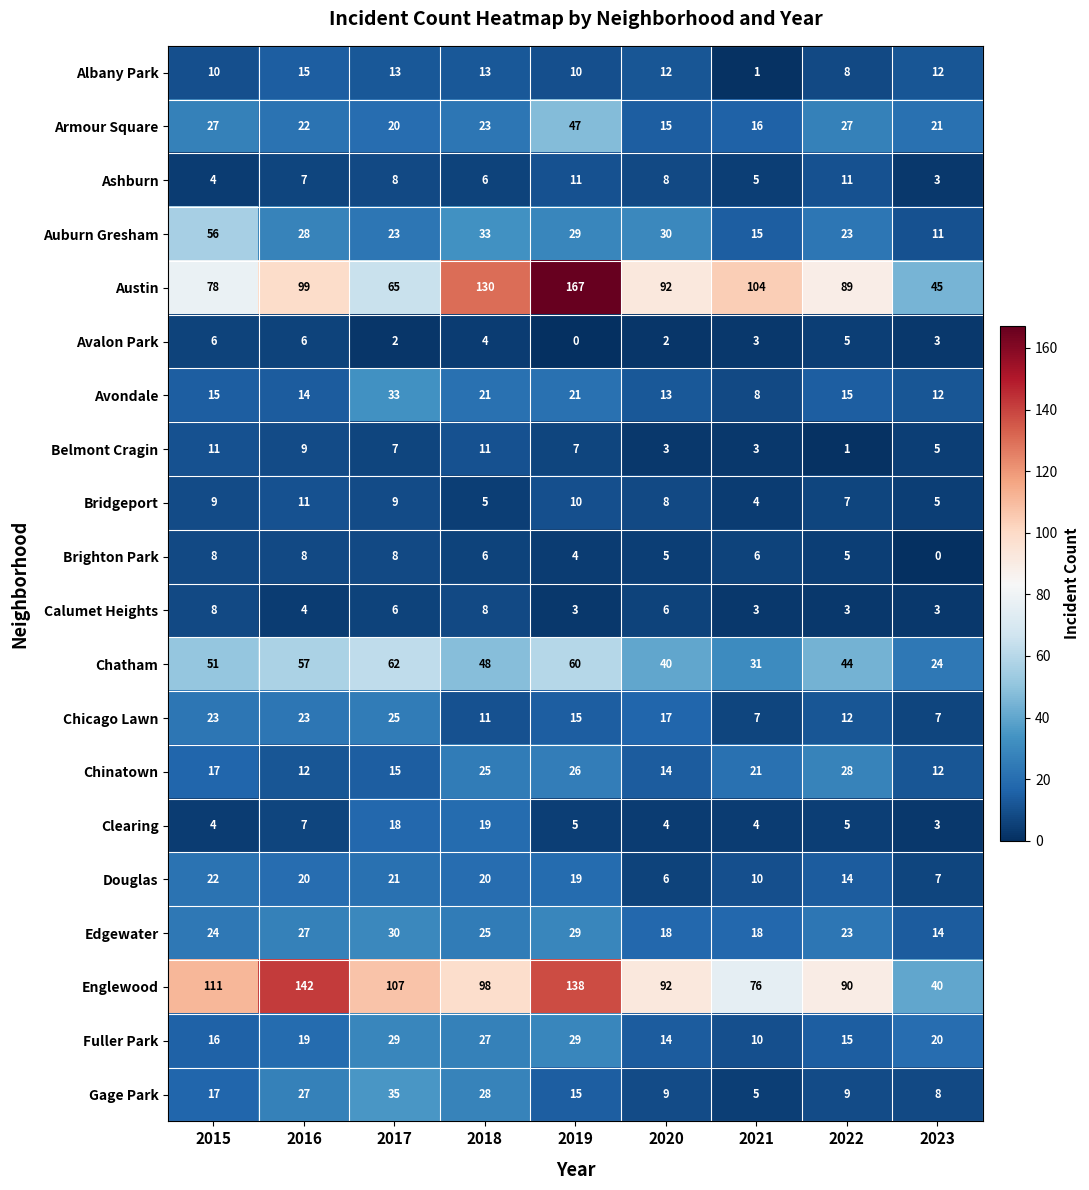

How many distinct data groups are displayed?

20